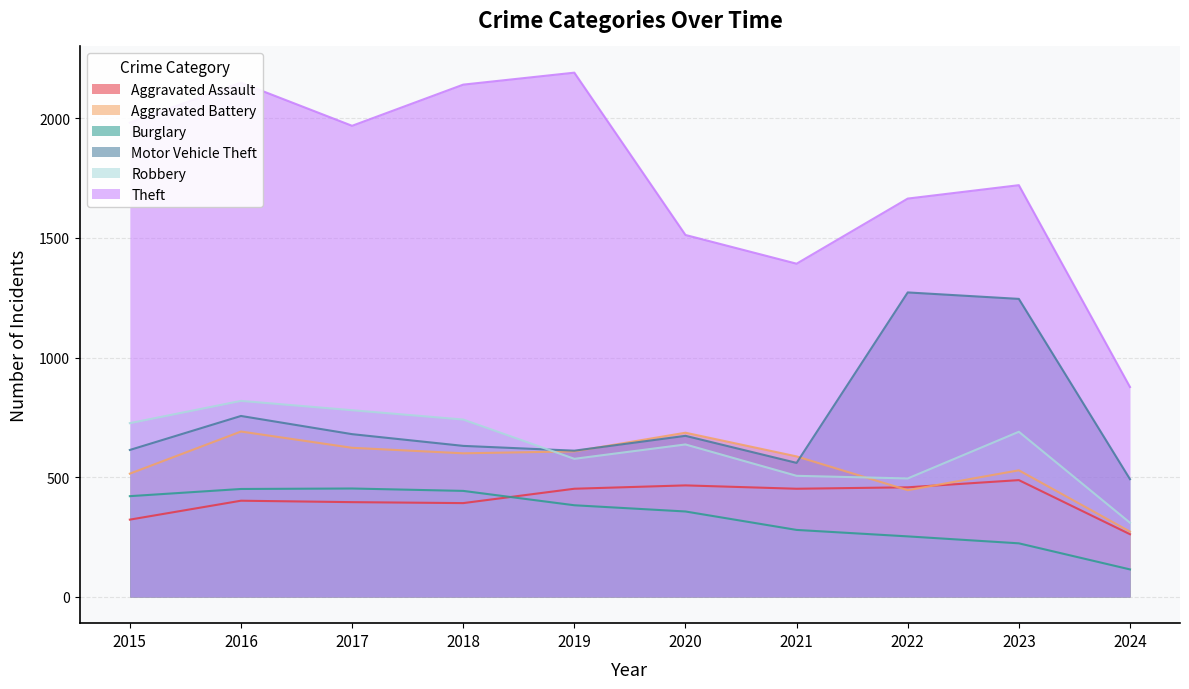

The Robbery series shows 903 at 2021. True or false?

False